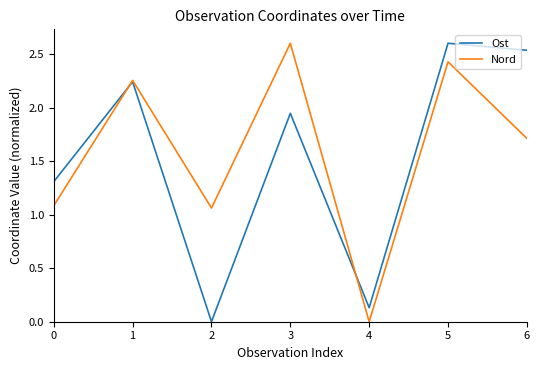

How many times do Ost and Nord cross each other?

2